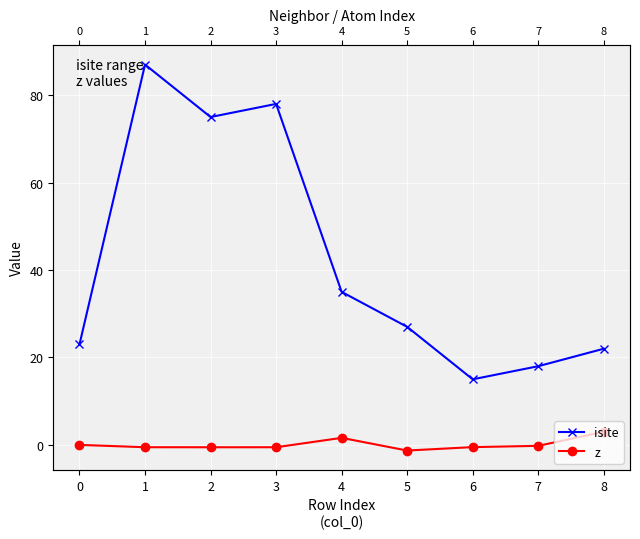

Between 5 and 4, which is larger?

4